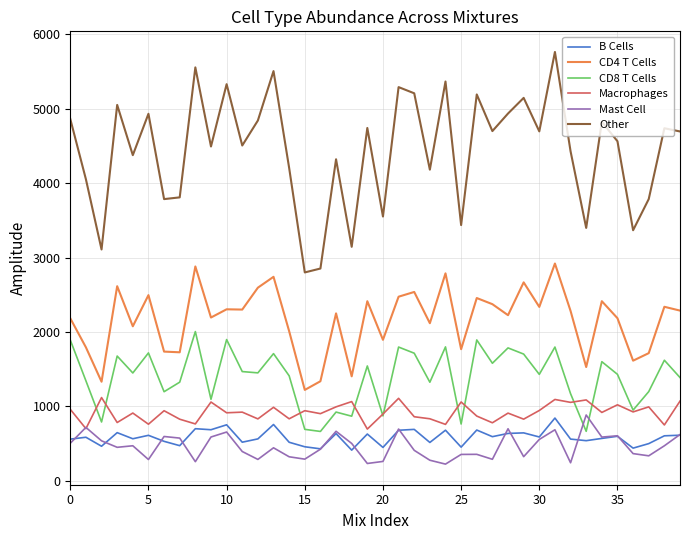

True or false: B Cells and Other intersect in this chart.

False